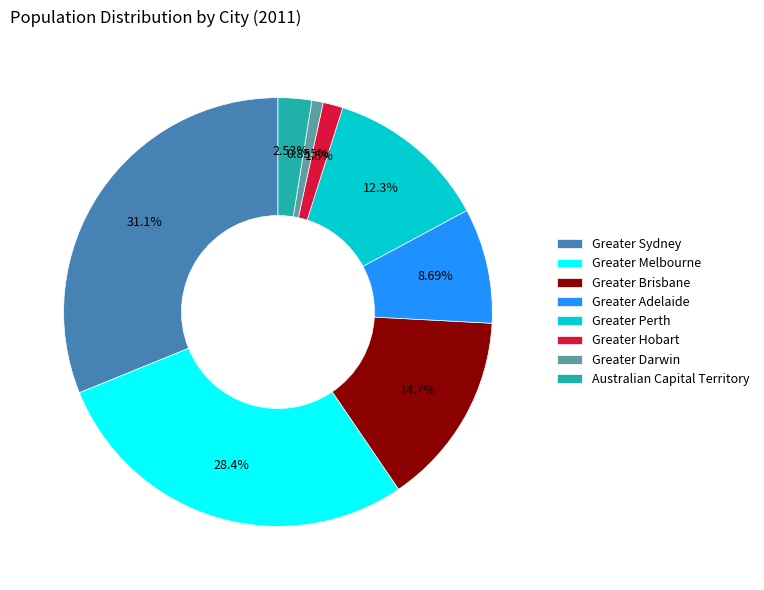

Is it true that Greater Perth is 23% of the pie?

False